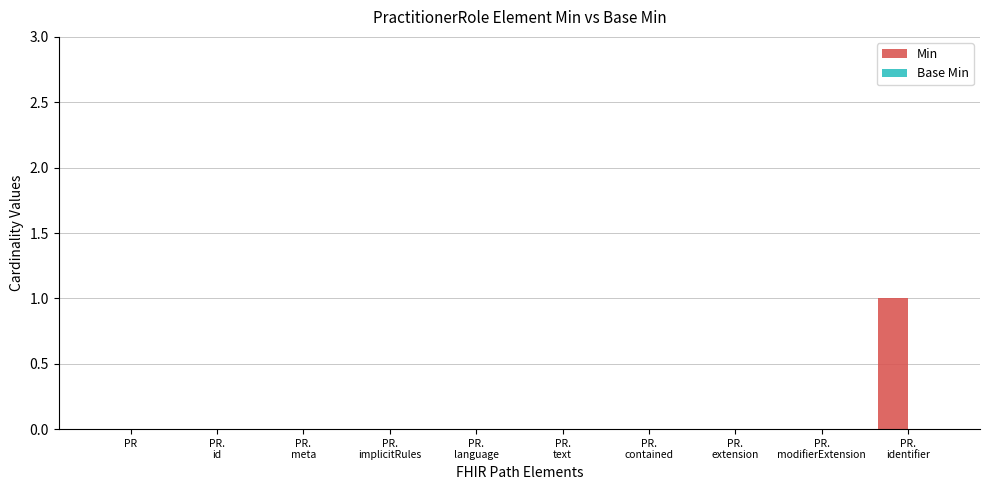

Count the number of categories in the chart.

10